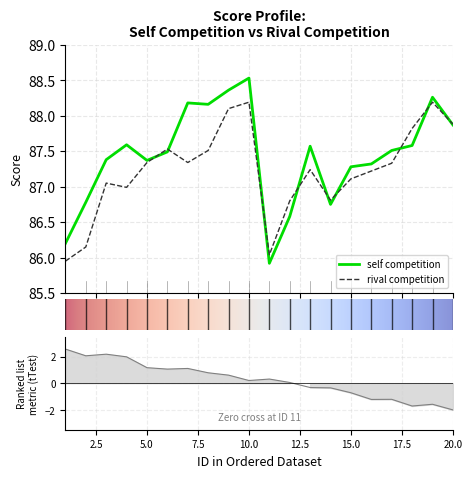

At which category does rival competition reach its first local peak?

3